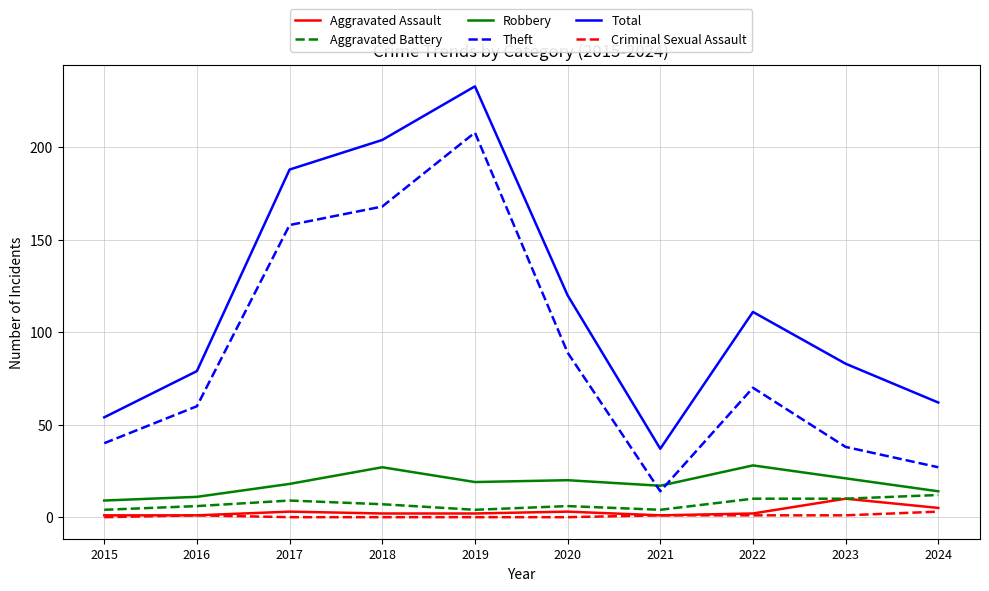

What is the approximate value of Aggravated Assault at 2024?

5